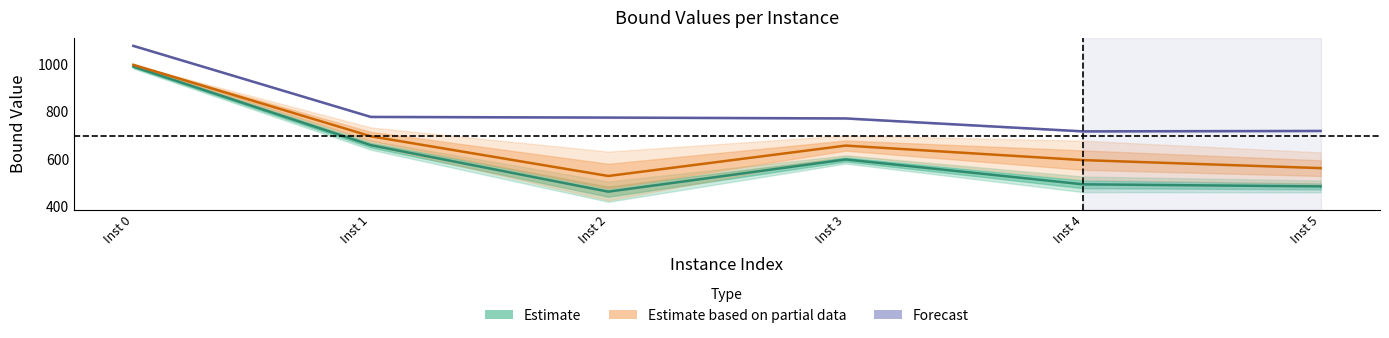

At which category is the sum across all series the highest?

Inst 0